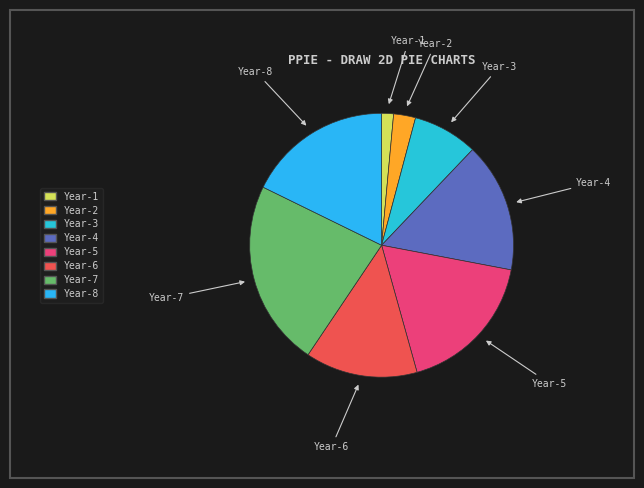

Is it true that Year-7 is 23% of the pie?

True